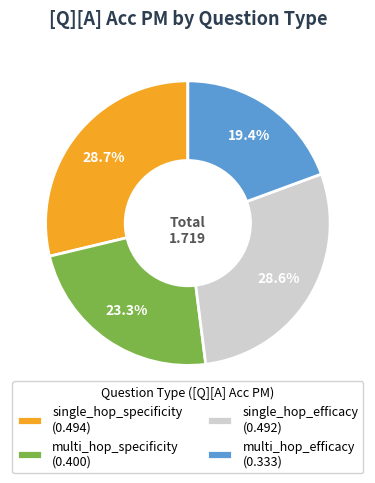

Is it true that single_hop_efficacy is 29% of the pie?

True